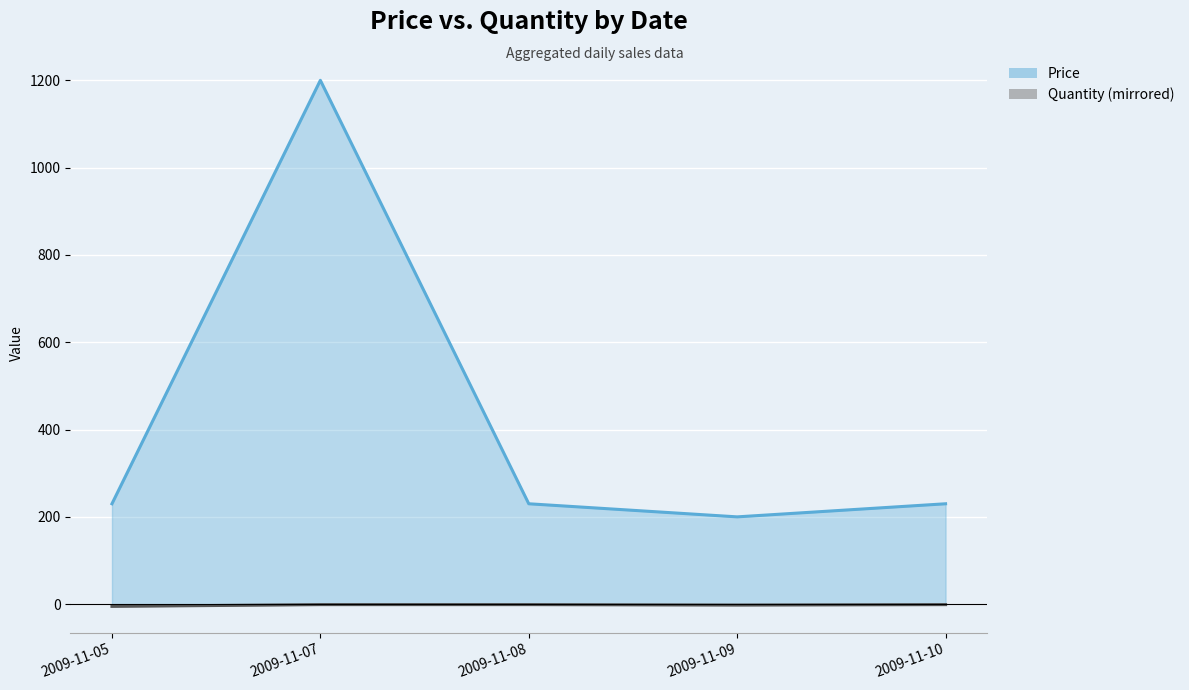

What is the value of the Quantity point at the 5th from the left?

-1